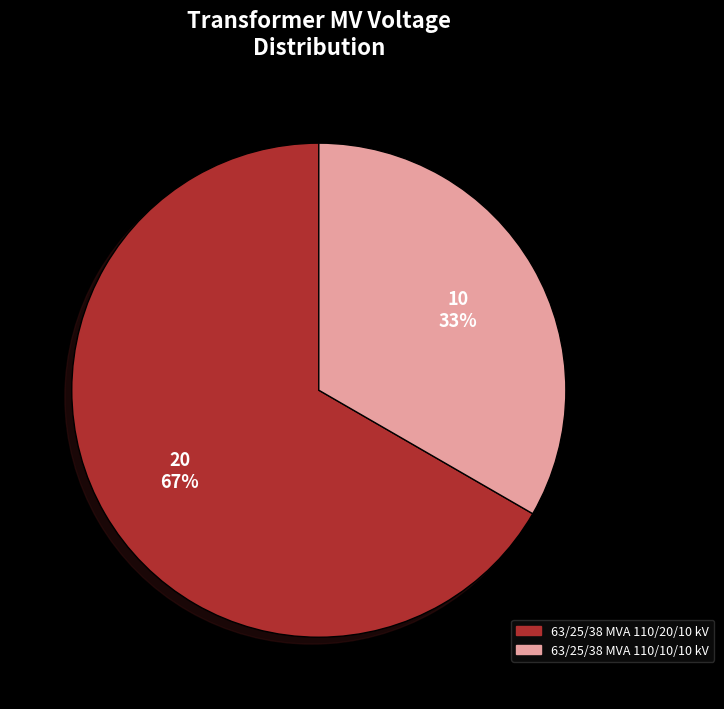

Between 63/25/38 MVA 110/20/10 kV and 63/25/38 MVA 110/10/10 kV, which is larger?

63/25/38 MVA 110/20/10 kV